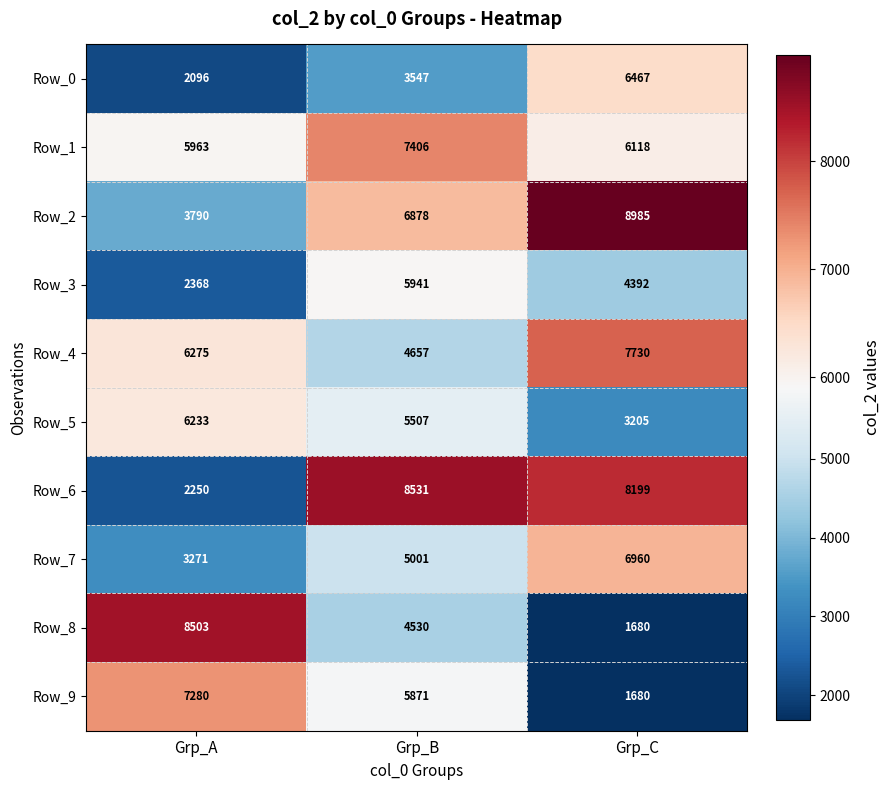

What is the spread (max minus min) of values at Grp_B?

4984